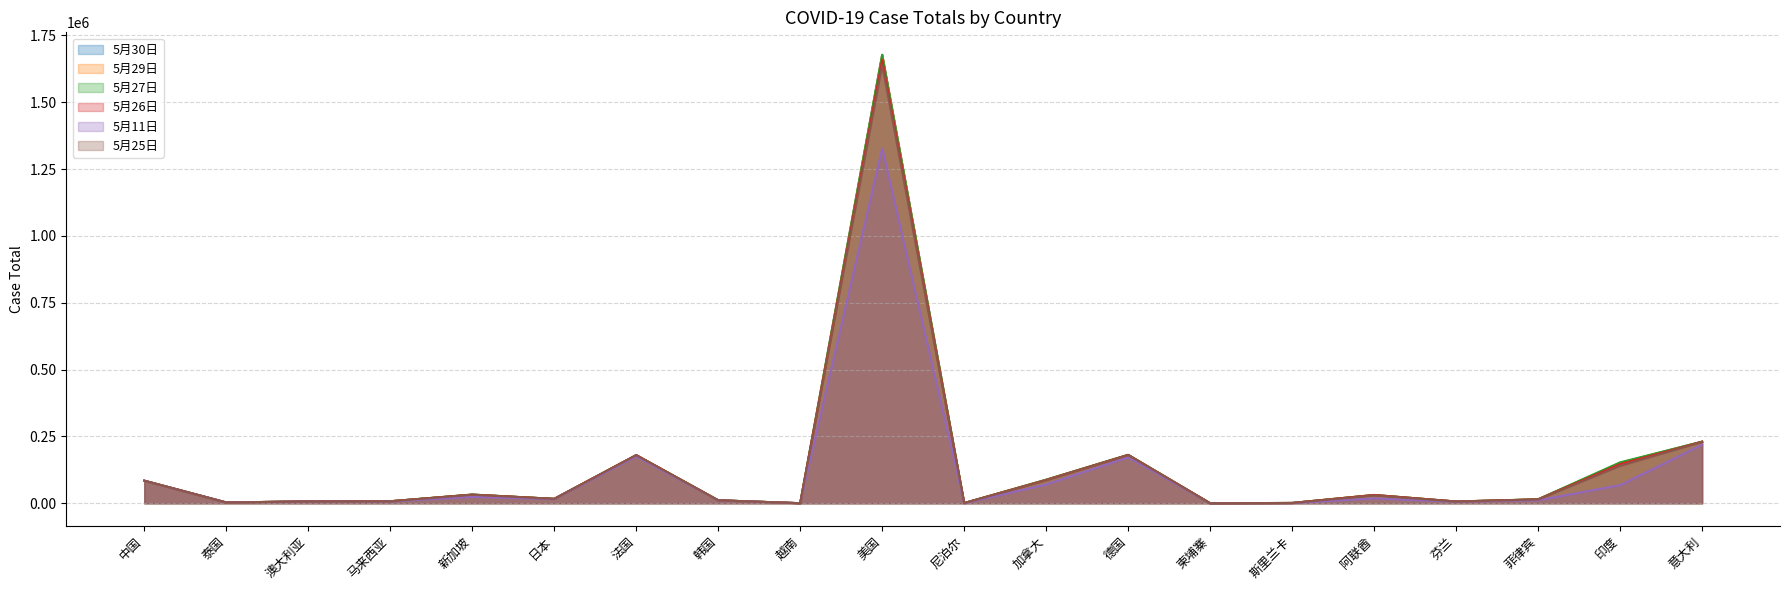

What is the spread (max minus min) of values at 韩国?

356